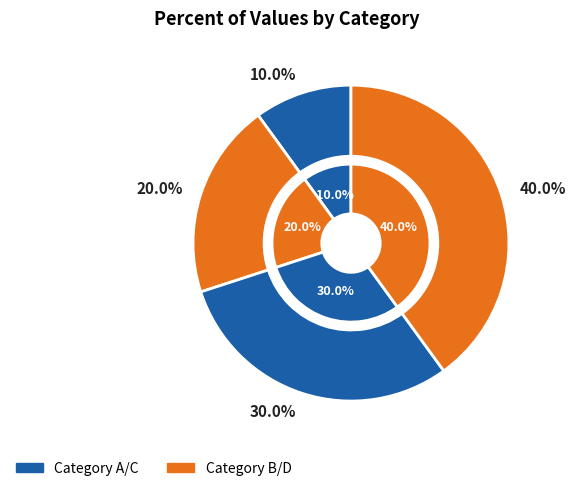

True or false: data2 accounts for 20% of the total.

True